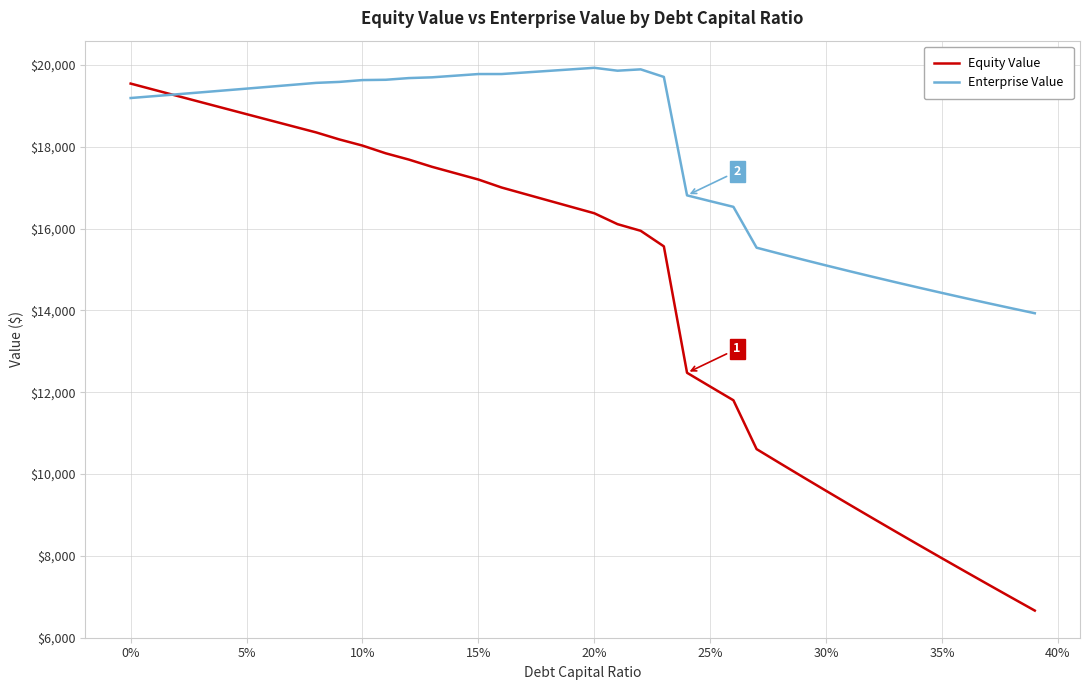

Which series has the widest spread of values?

Equity Value